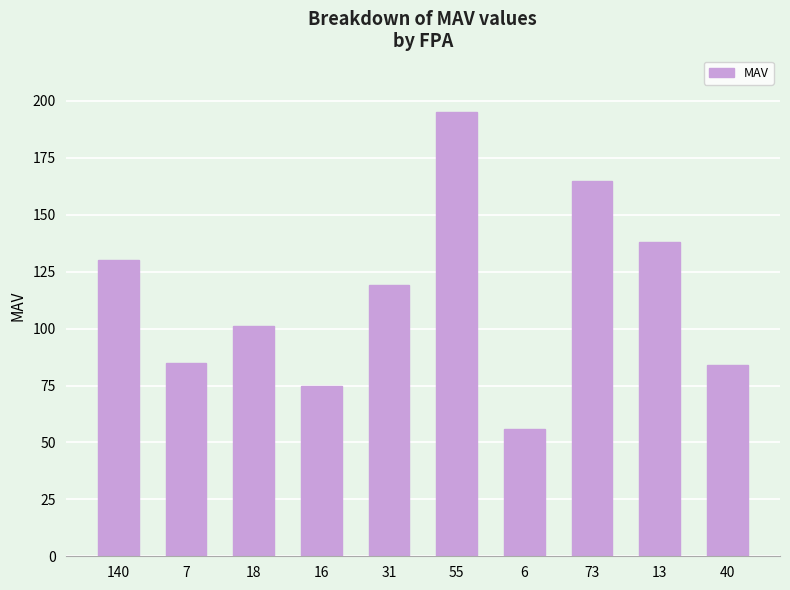

Are the bars grouped side by side (vs. stacked)?

No